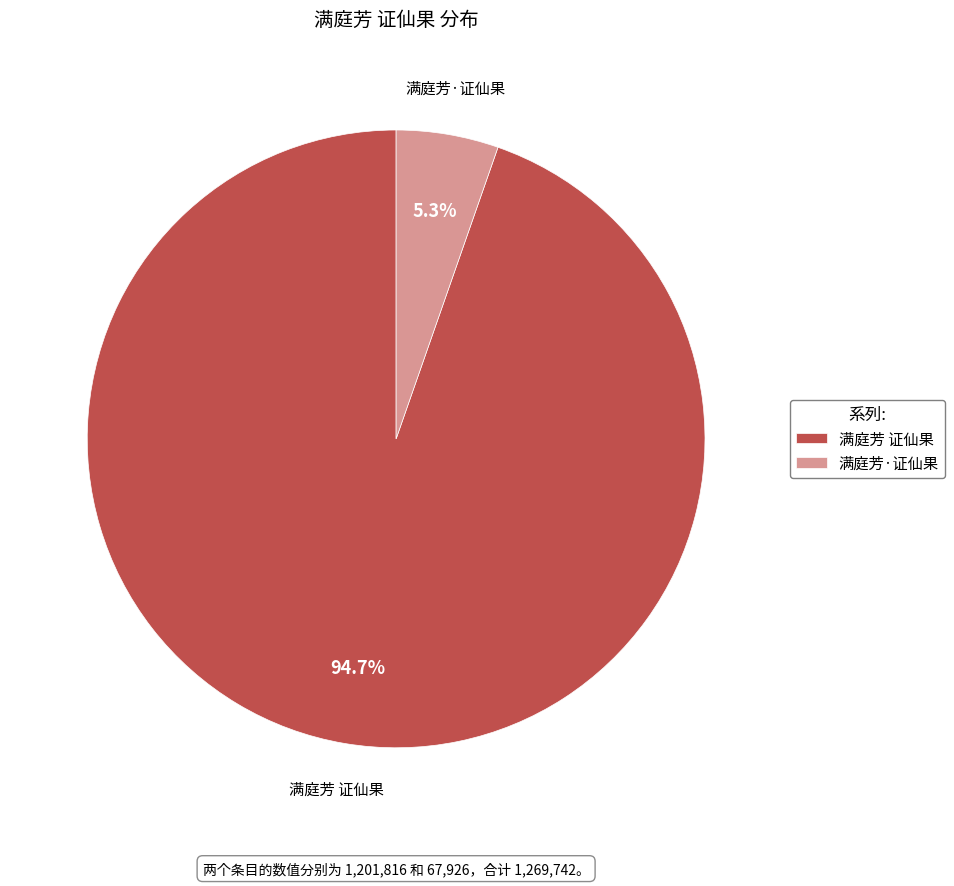

Rank the categories by value from highest to lowest.

满庭芳 证仙果, 满庭芳·证仙果